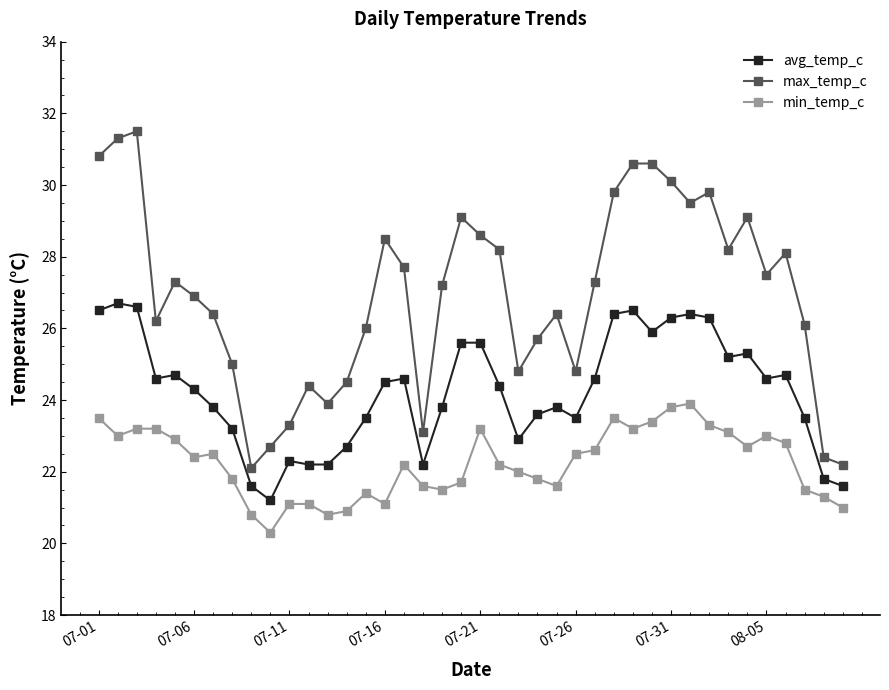

What is the average value of the min_temp_c series?

22.2